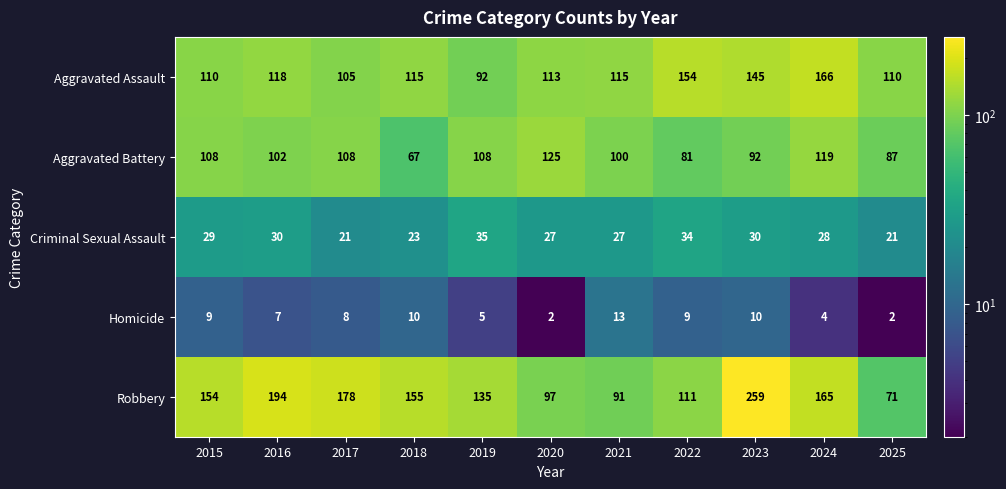

Which series has the widest spread of values?

Robbery